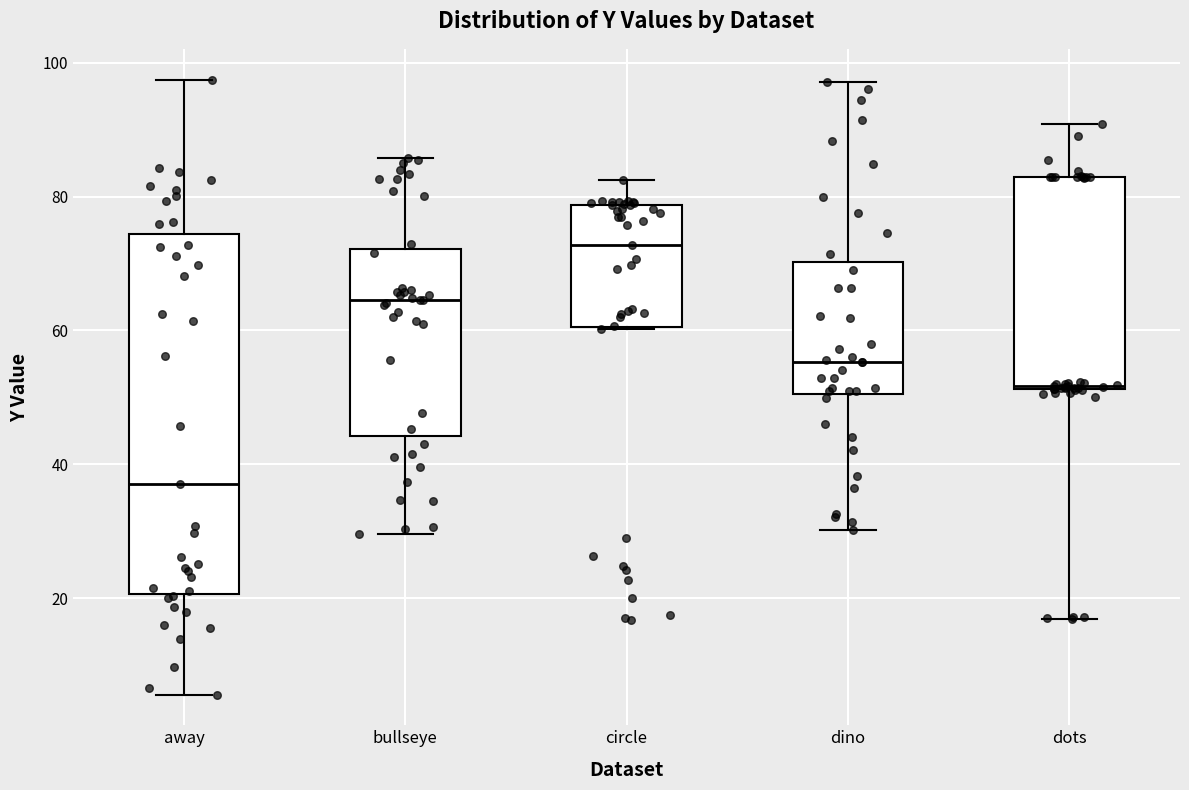

Where does the lower whisker of the box for dots end on the y-axis? The values are not printed on the chart, so give them approximately, as read against the axis.

16